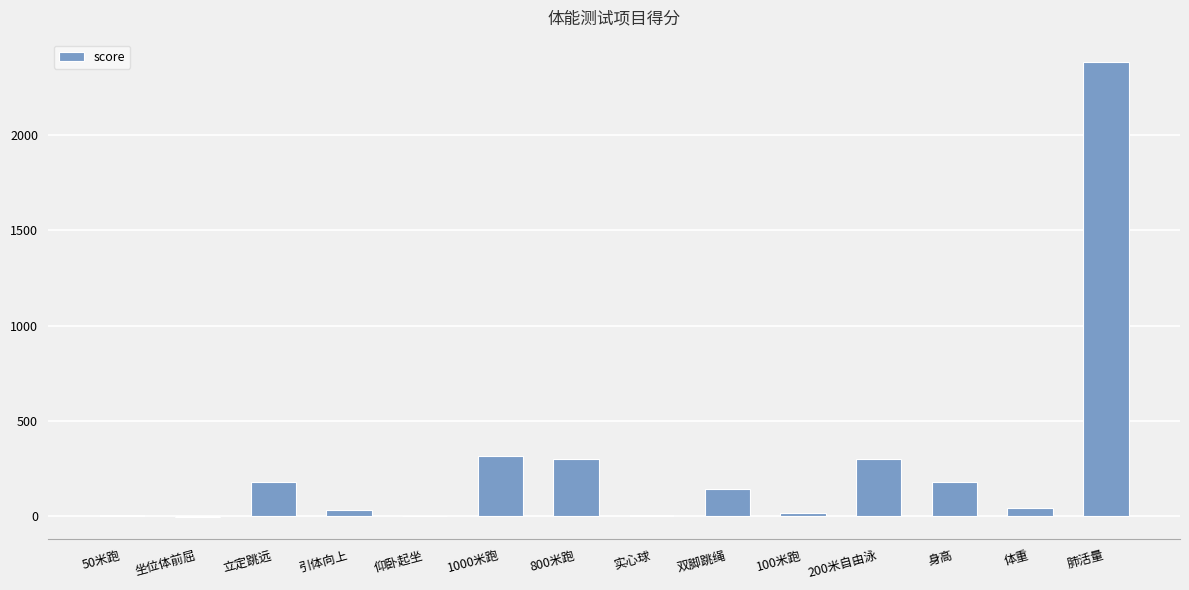

The chart shows a value of 1228.0 at 肺活量. True or false?

False